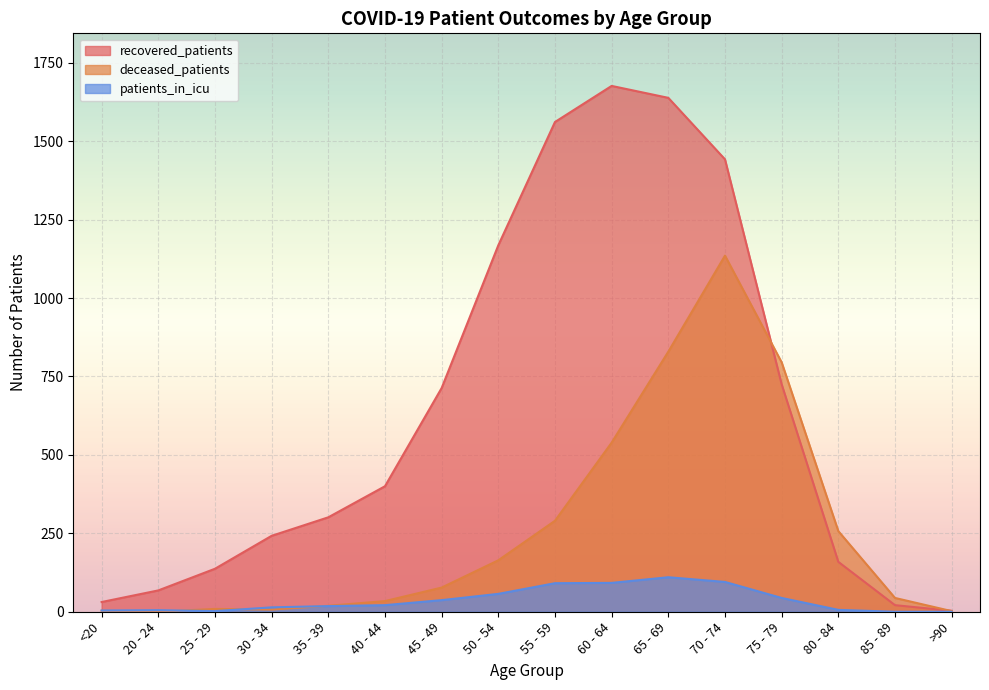

Which series changed the most between 50 - 54 and 80 - 84?

recovered_patients